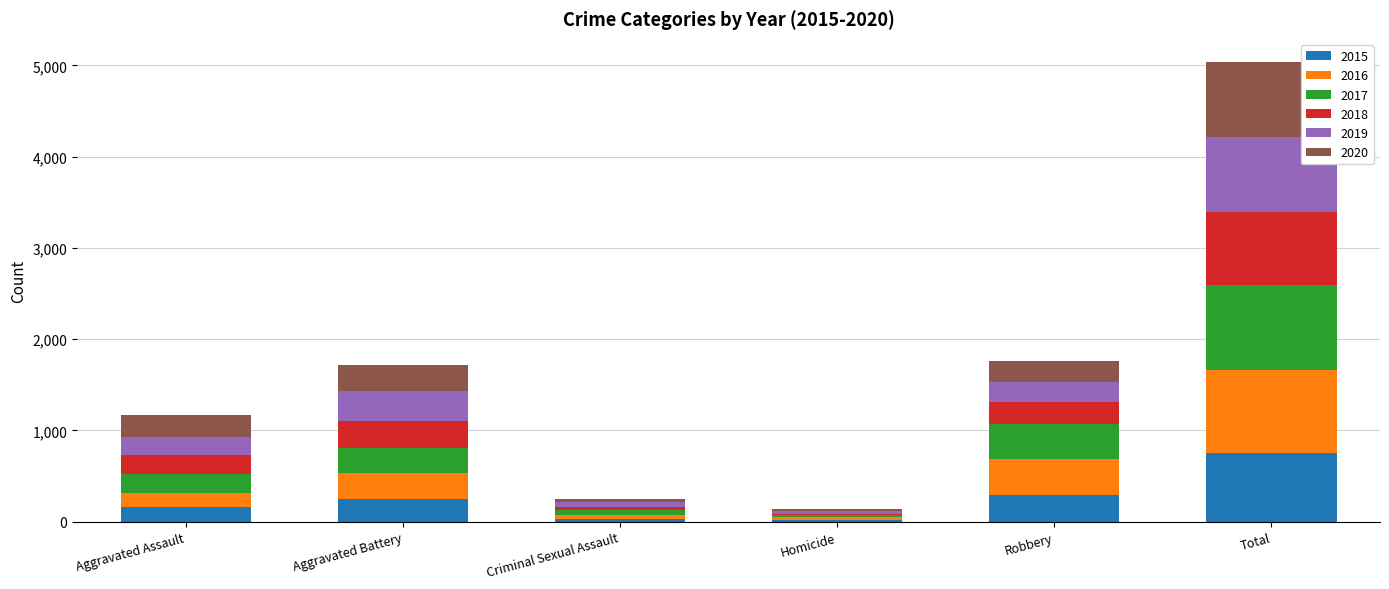

How many data points does each series have?

6